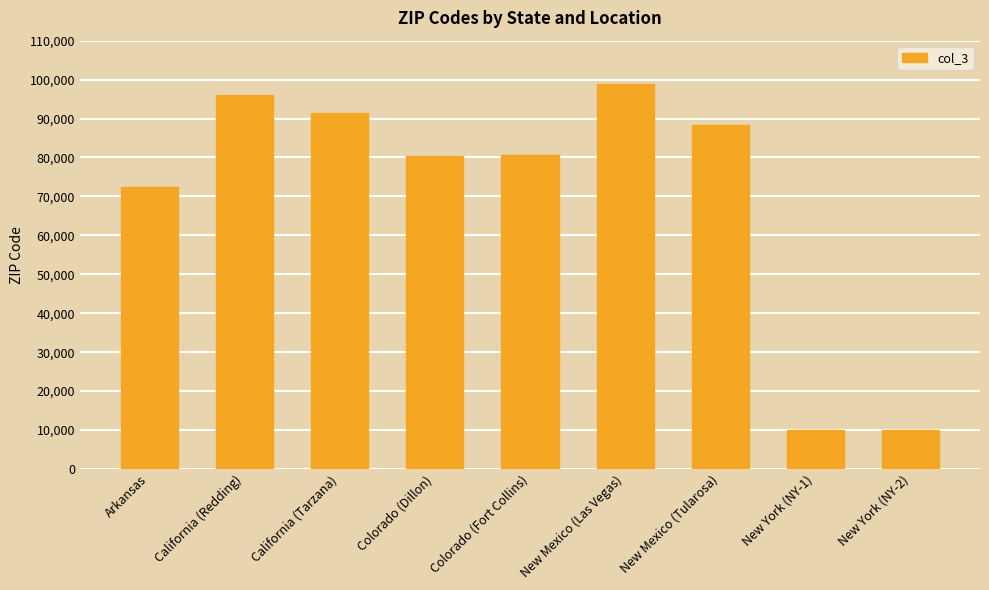

Count the number of categories in the chart.

9